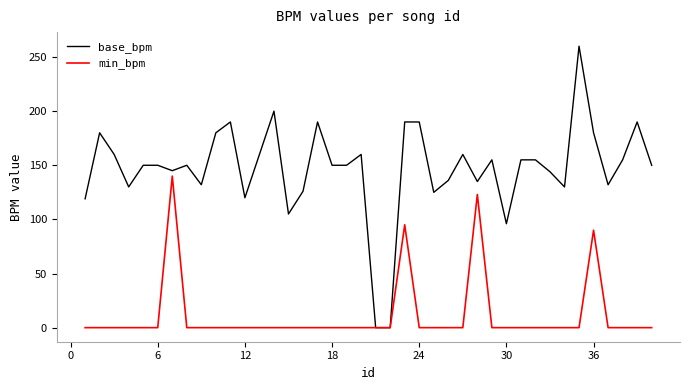

What is the maximum value shown in the chart?

260